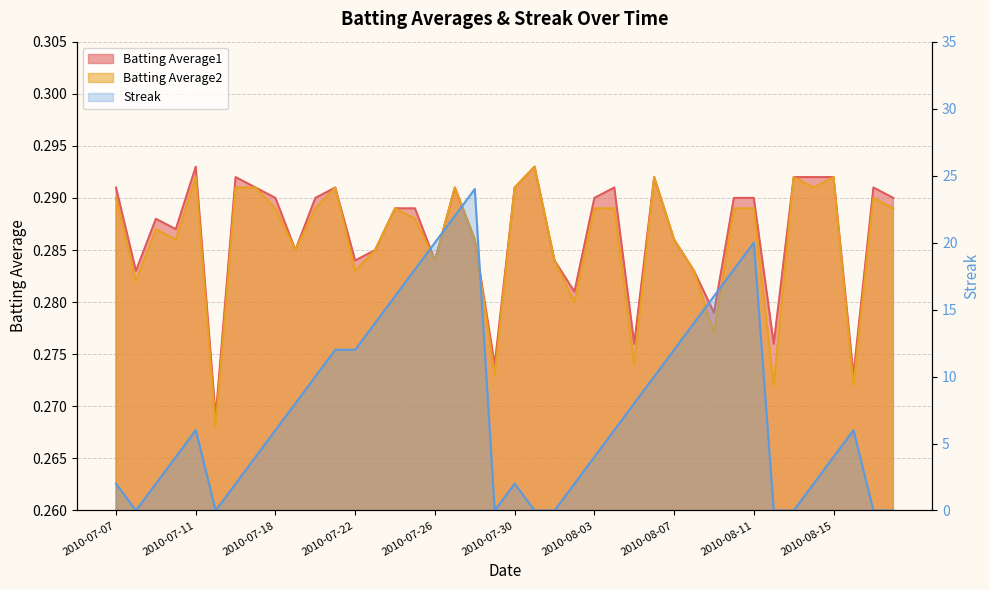

Reading left to right, what are all the values shown in this chart?

Batting Average1: 0.3	0.3	0.3	0.3	0.3	0.3	0.3	0.3	0.3	0.3	0.3	0.3	0.3	0.3	0.3	0.3	0.3	0.3	0.3	0.3	0.3	0.3	0.3	0.3	0.3	0.3	0.3	0.3	0.3	0.3	0.3	0.3	0.3	0.3	0.3	0.3	0.3	0.3	0.3	0.3
Batting Average2: 0.3	0.3	0.3	0.3	0.3	0.3	0.3	0.3	0.3	0.3	0.3	0.3	0.3	0.3	0.3	0.3	0.3	0.3	0.3	0.3	0.3	0.3	0.3	0.3	0.3	0.3	0.3	0.3	0.3	0.3	0.3	0.3	0.3	0.3	0.3	0.3	0.3	0.3	0.3	0.3
Streak: 2.0	0.0	2.0	4.0	6.0	0.0	2.0	4.0	6.0	8.0	10.0	12.0	12.0	14.0	16.0	18.0	20.0	22.0	24.0	0.0	2.0	0.0	0.0	2.0	4.0	6.0	8.0	10.0	12.0	14.0	16.0	18.0	20.0	0.0	0.0	2.0	4.0	6.0	0.0	0.0